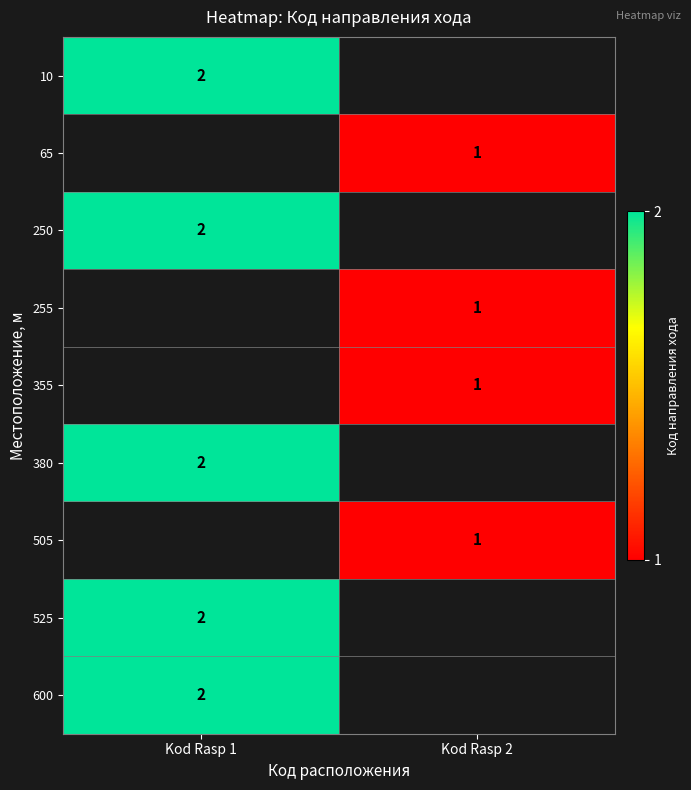

The 505 series shows 0 at Kod Rasp 2. True or false?

False